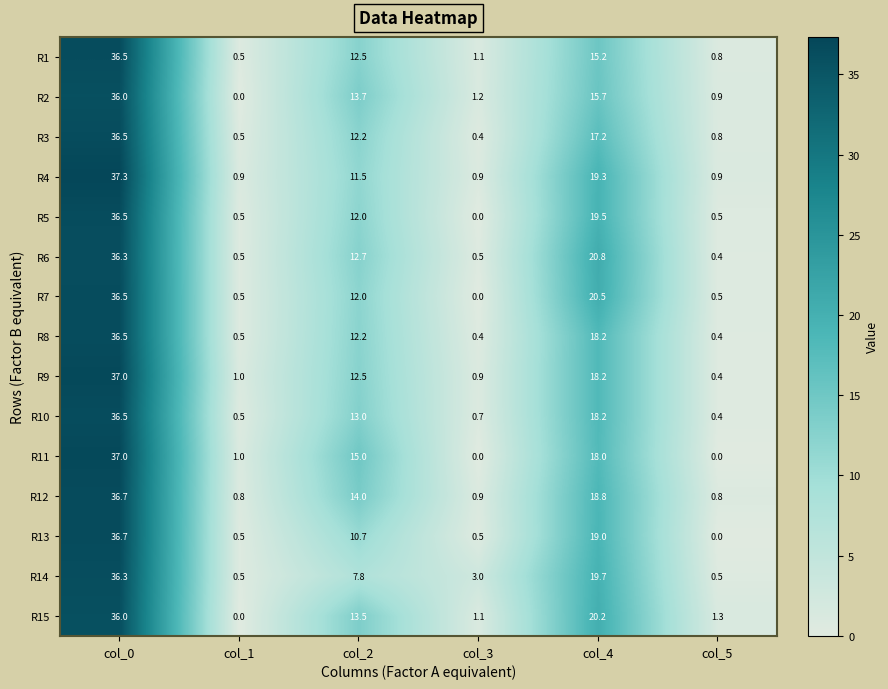

How many distinct data groups are displayed?

15